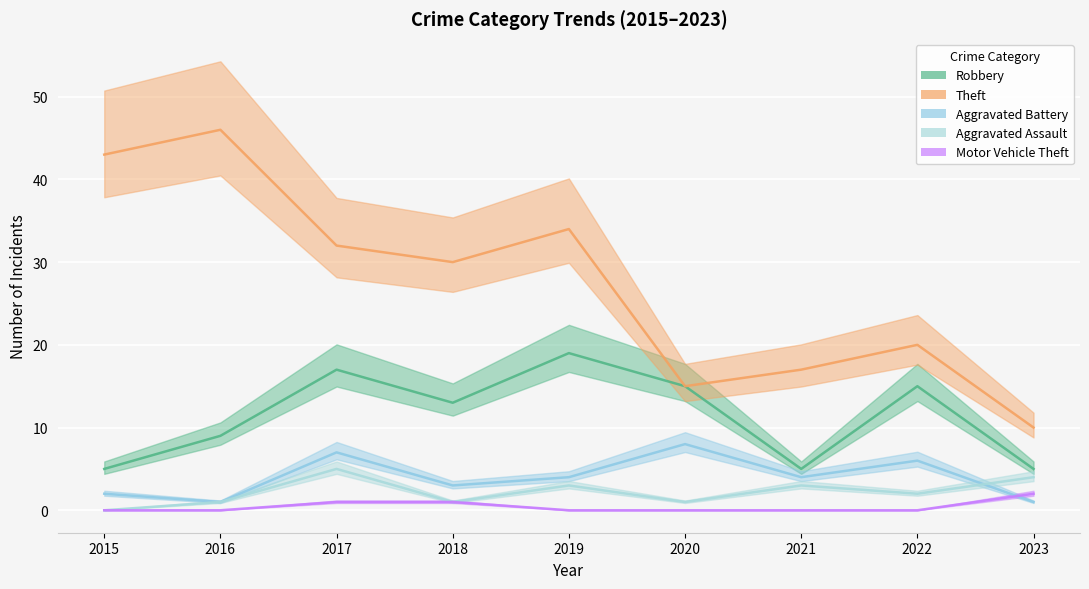

How many lines are shown in the chart?

5